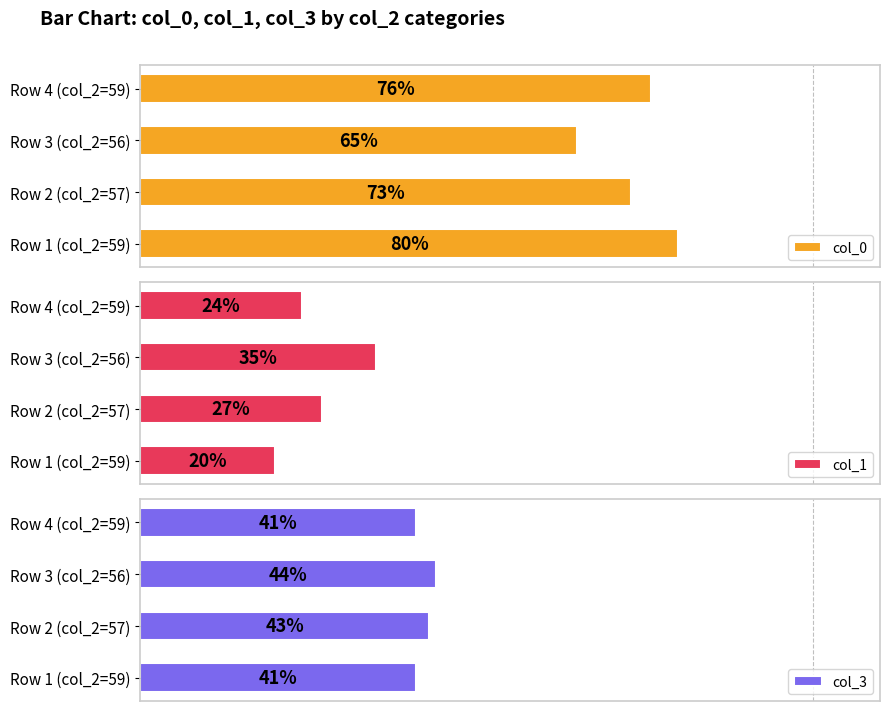

At which label is col_0 closest to 72?

Row 2 (col_2=57)